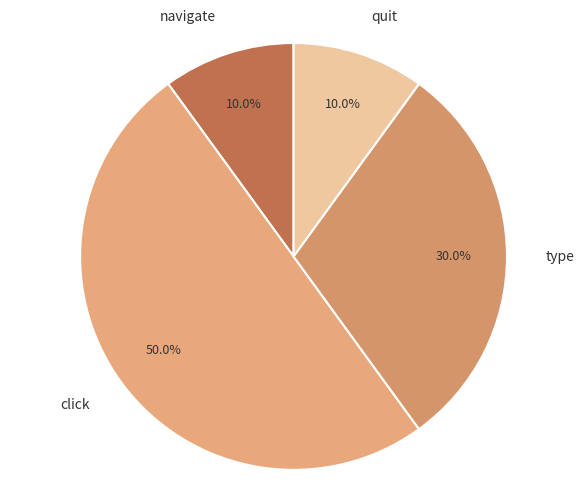

Combined, do quit and navigate account for over 50%?

No